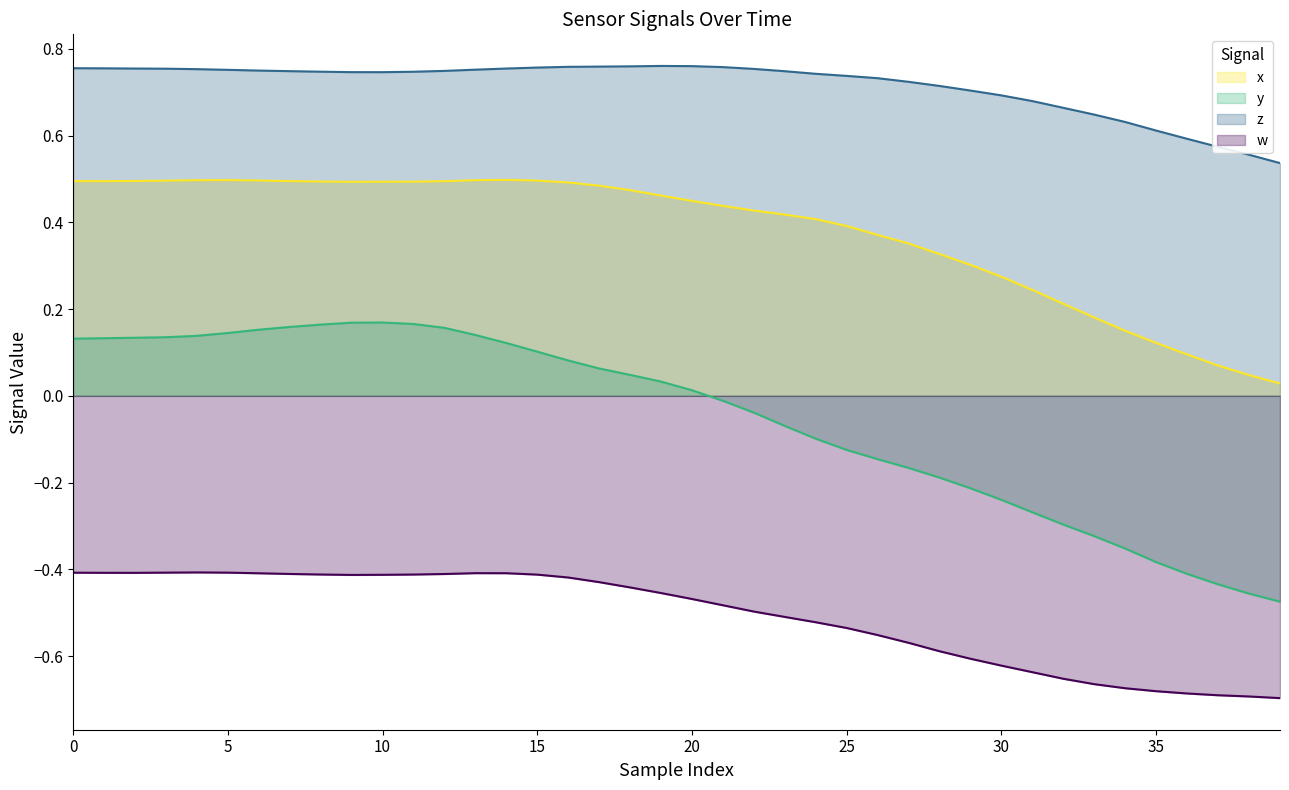

True or false: y and w cross at least once.

False